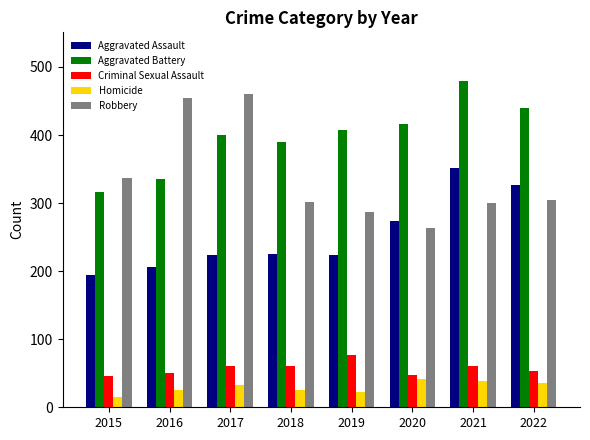

How many groups of bars are there?

8